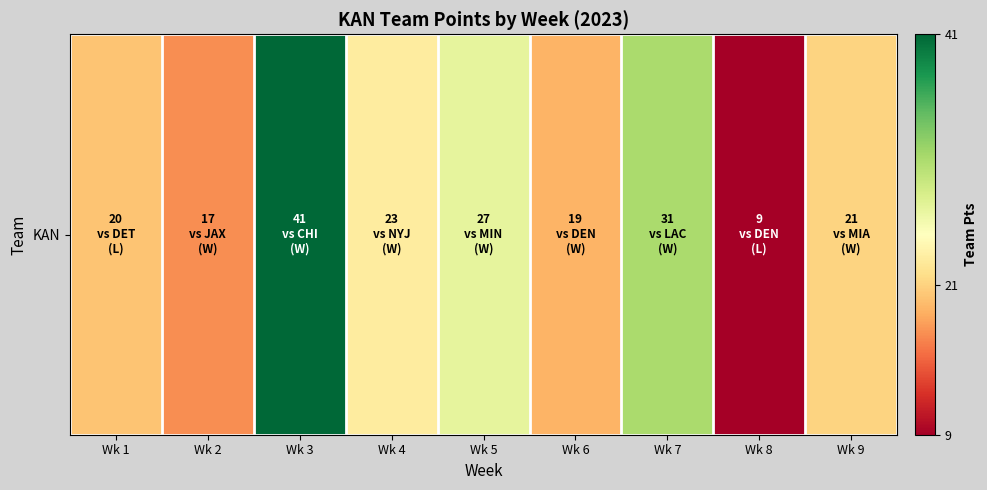

True or false: the data shows 20 at Wk 1.

True